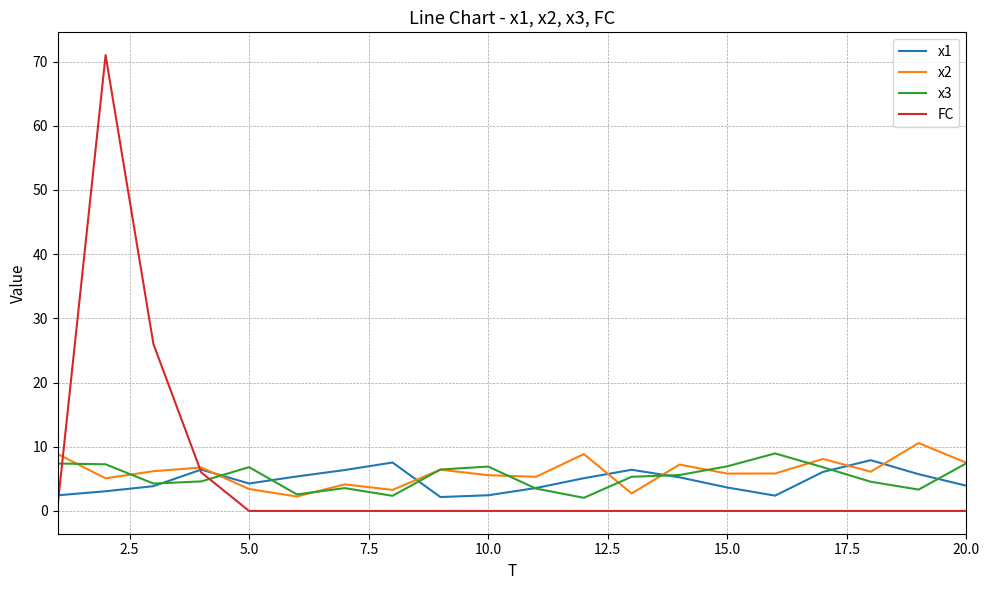

At how many categories does at least one series exceed 32?

1